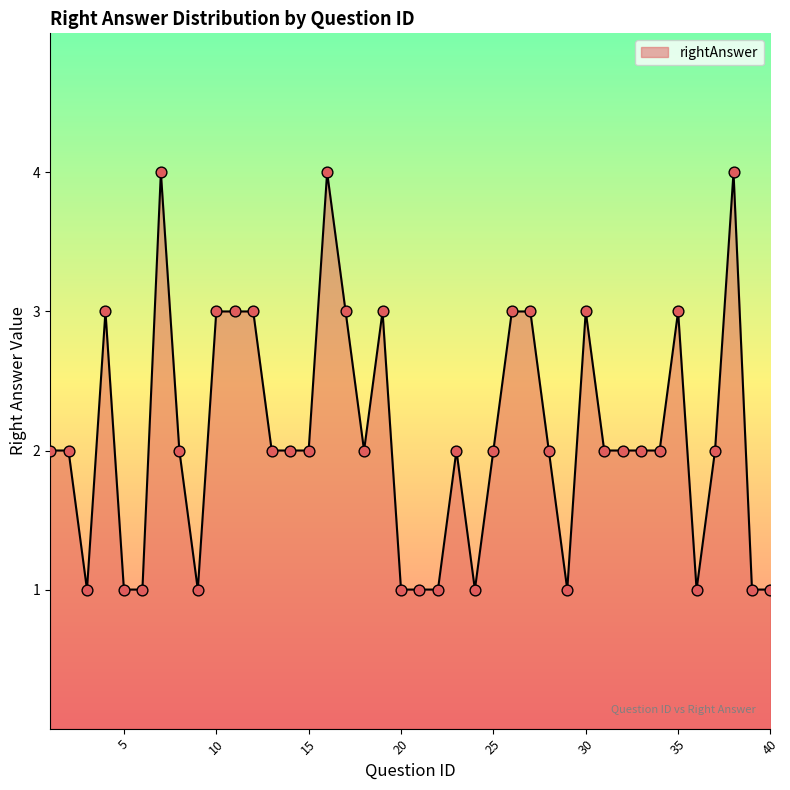

What is the greatest value displayed?

4